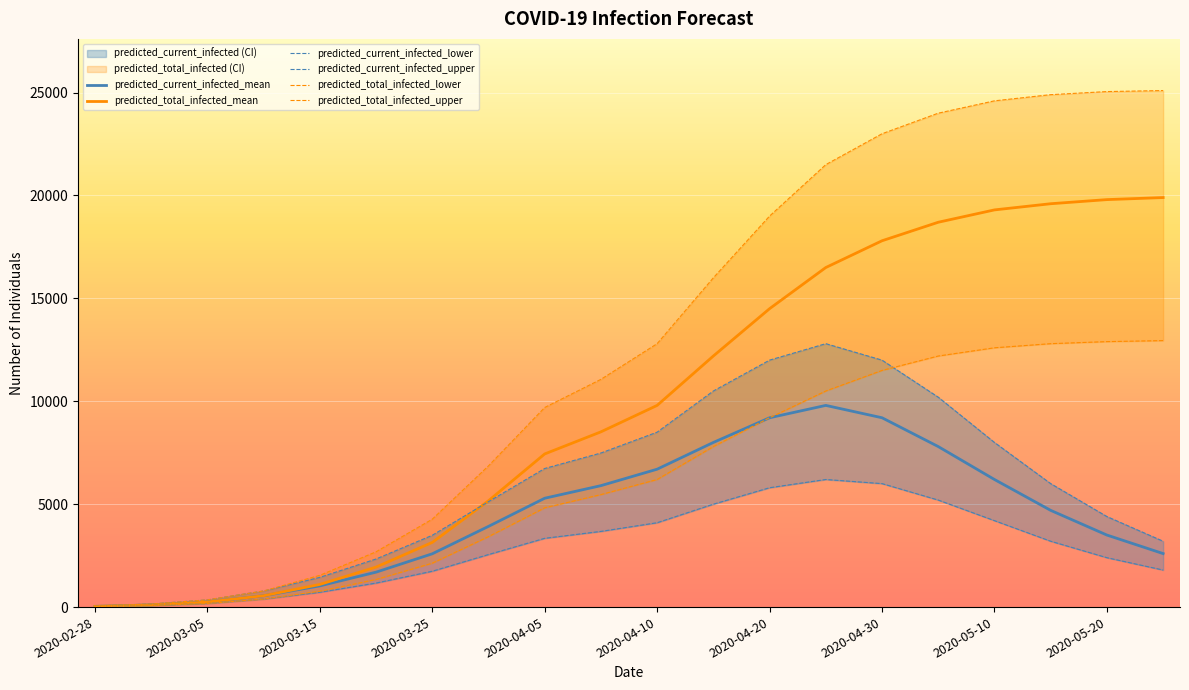

What is the difference between the second highest and second lowest values in the predicted_total_infected_mean series?

19695